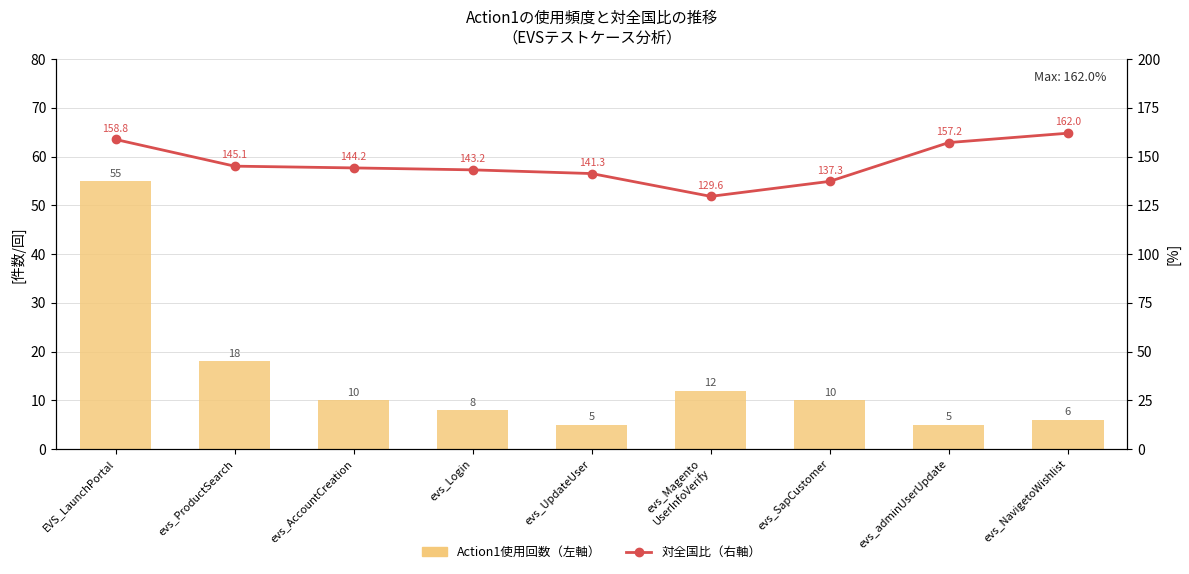

The value of Action1使用回数（左軸） at evs_ProductSearch is 18.0. True or false?

True